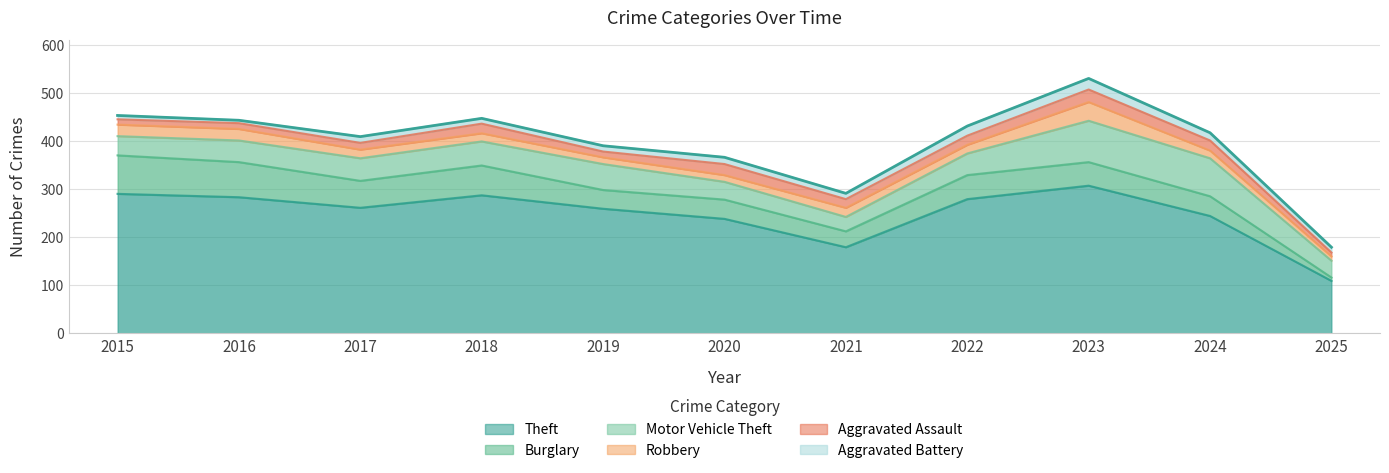

Rank the categories by Aggravated Assault value from highest to lowest.

2023, 2020, 2024, 2018, 2022, 2021, 2017, 2016, 2019, 2015, 2025